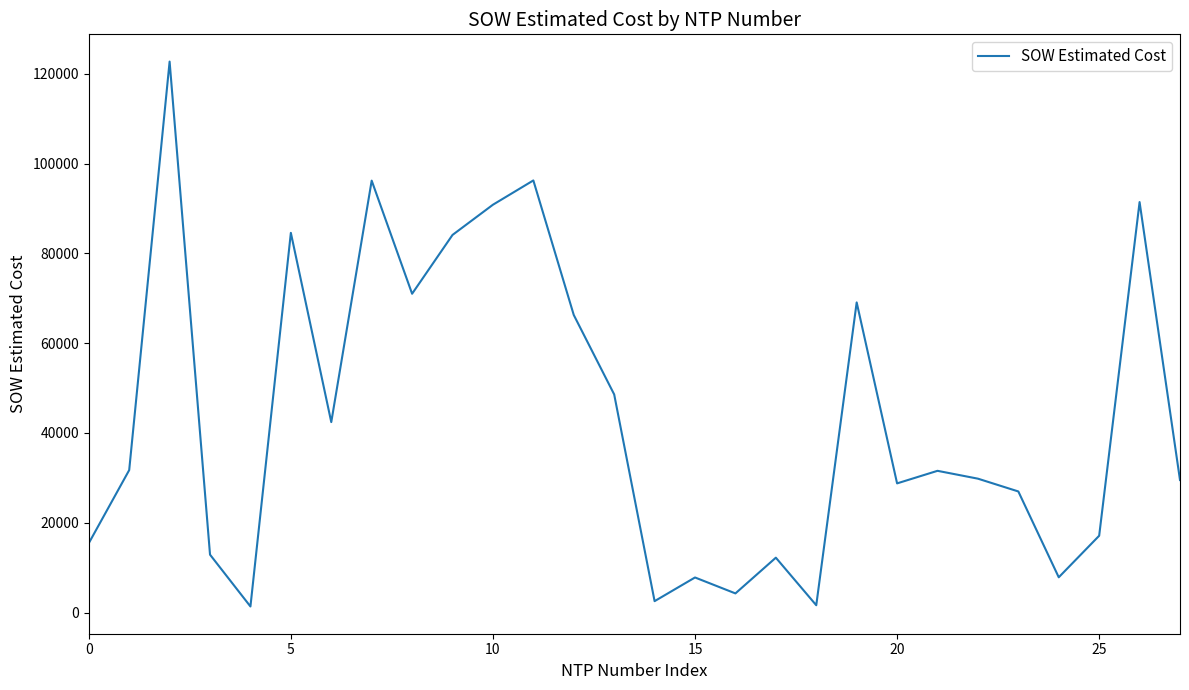

What is the average value?

43741.7